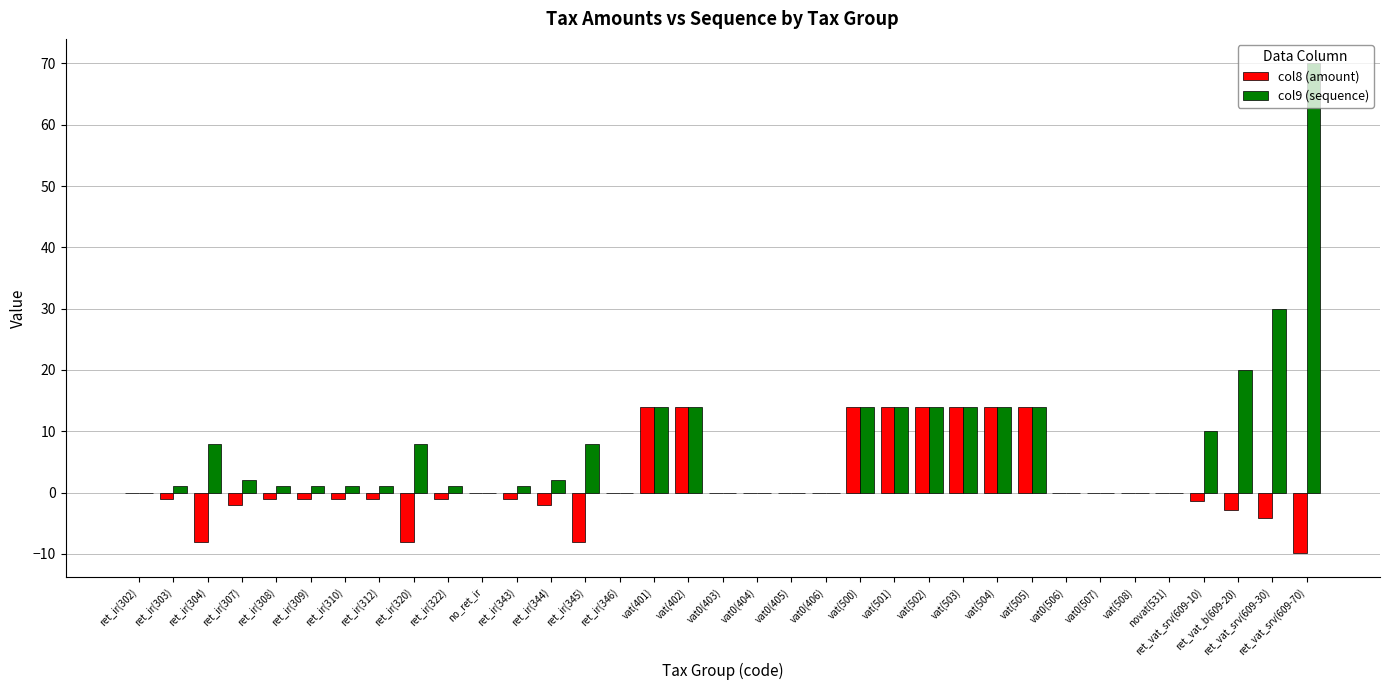

What is the sum of all col9 (sequence) values?

277.0